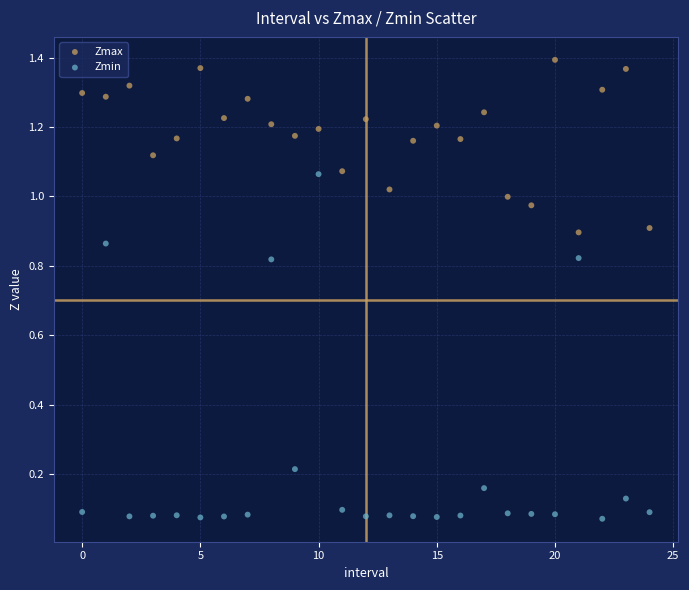

Which series contains the lowest Y value?

Zmin